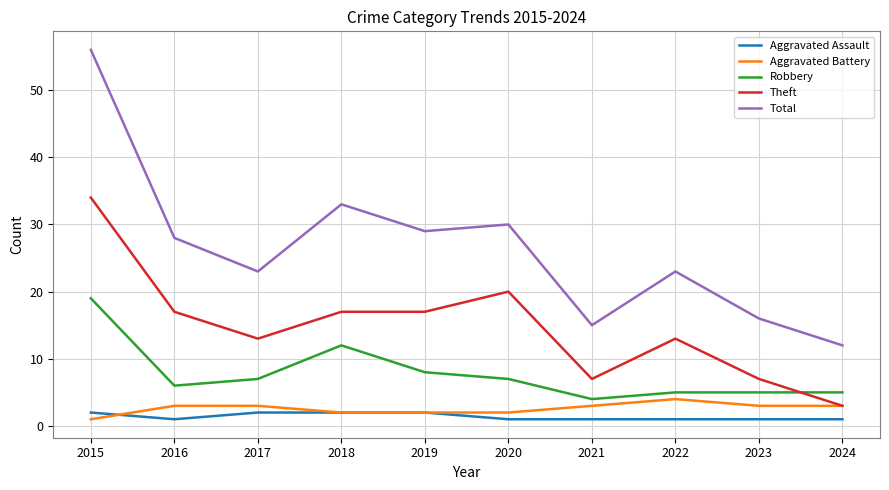

What is the sum of all Aggravated Assault values?

14